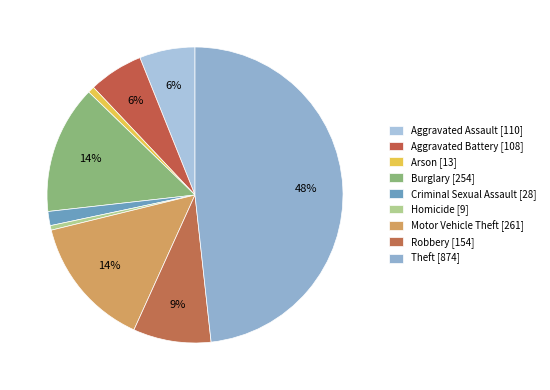

How many segments does this pie chart have?

9